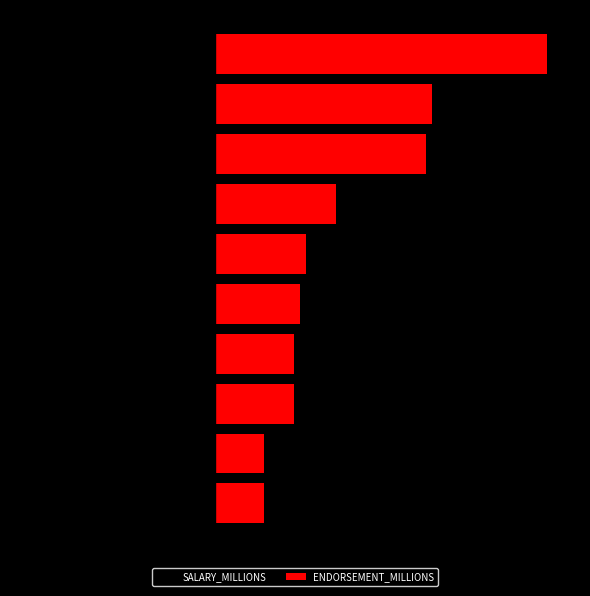

Which series changed the most between 2 and 7?

ENDORSEMENT_MILLIONS